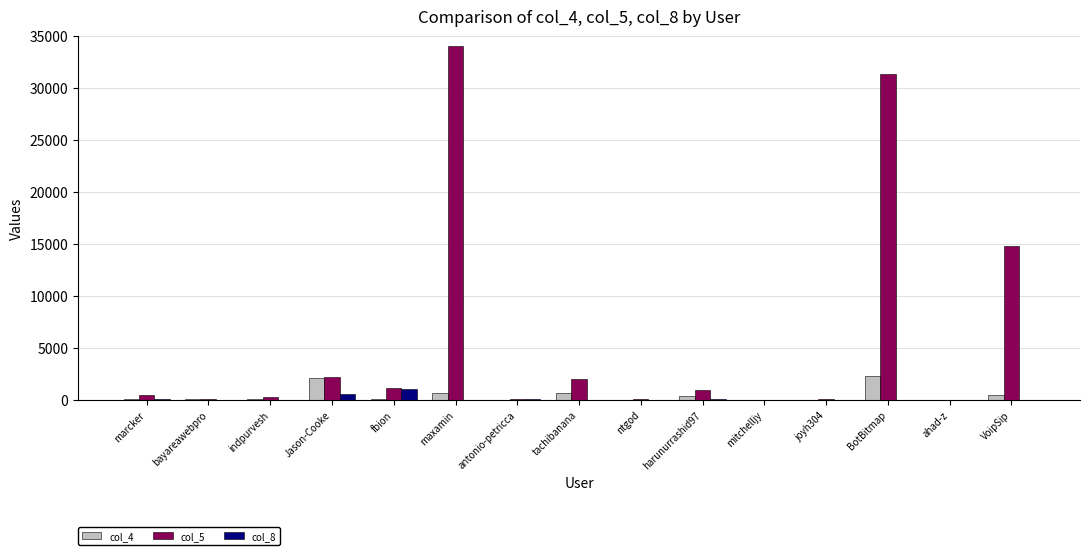

Which series has the largest total across all categories?

col_5